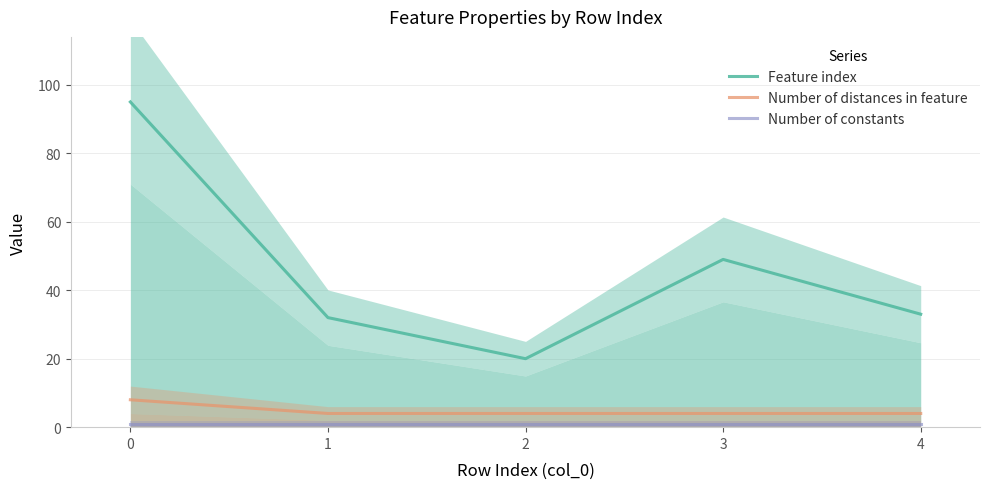

List the labels in order of Feature index value, largest first.

0, 3, 4, 1, 2